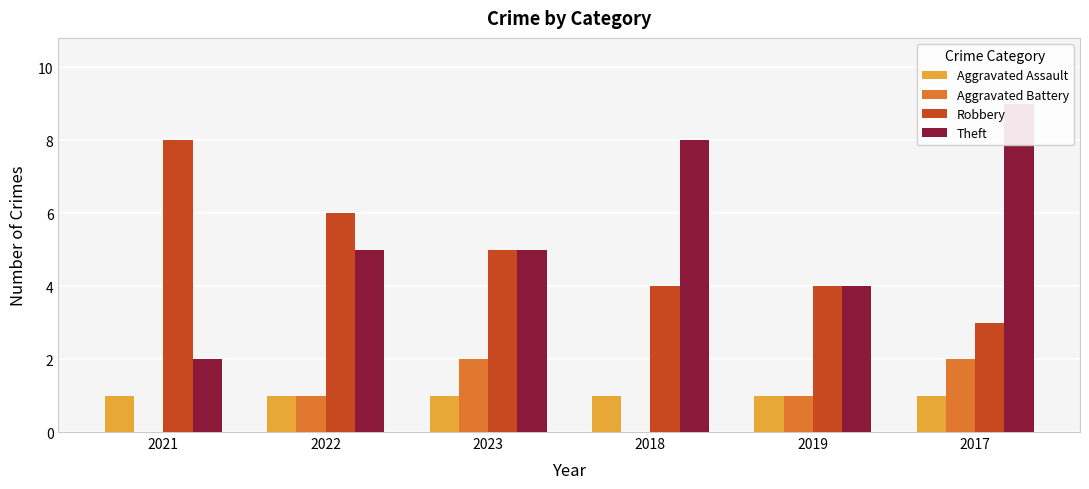

Is it true that Robbery equals 9 at 2023?

False